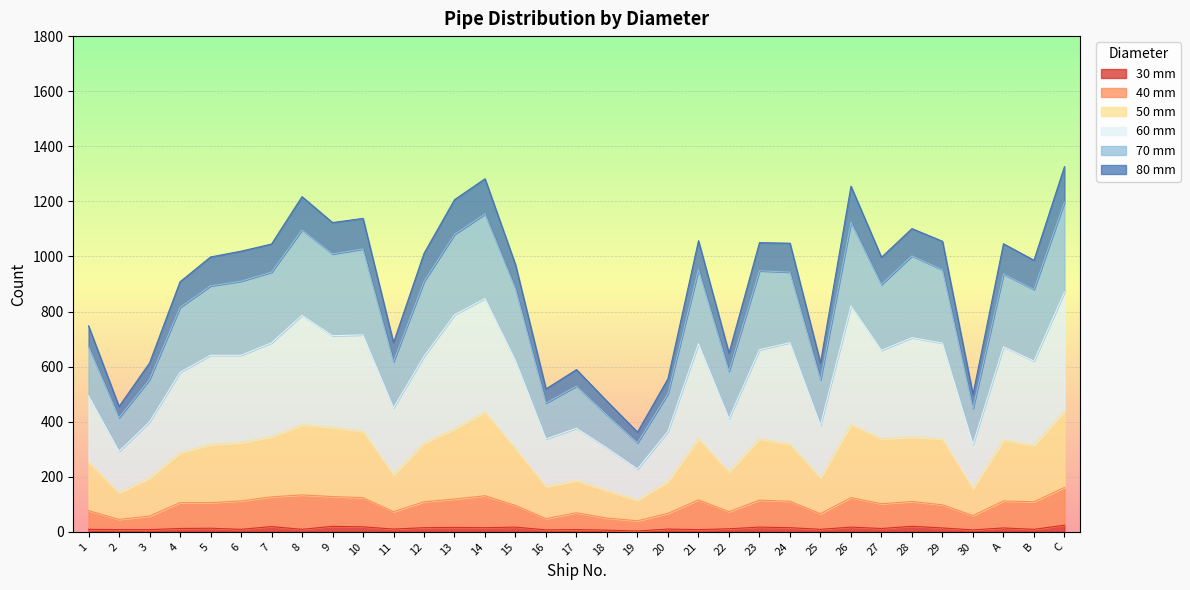

What is the maximum value shown in the chart?

1326